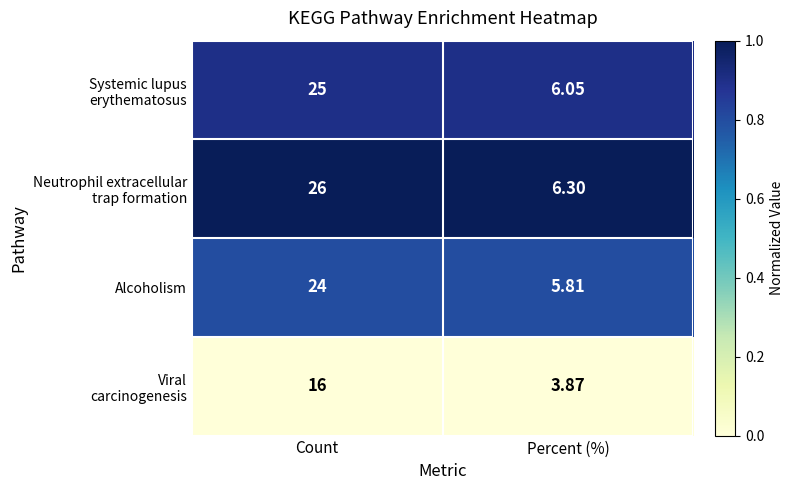

What is the total value across all series at Count?

91.0